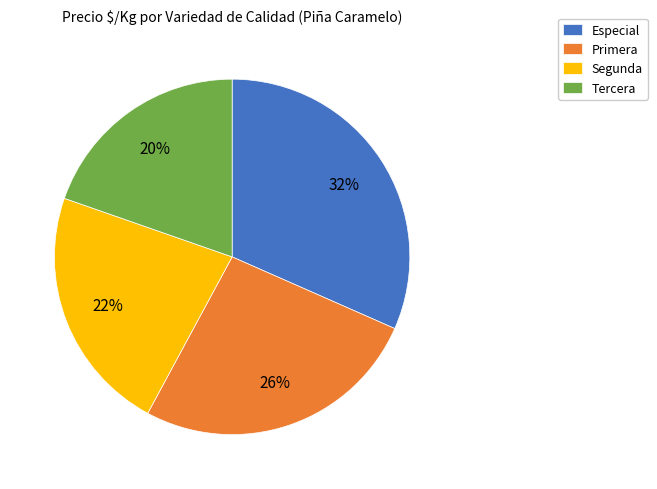

To the nearest percent, what percentage of the pie is Especial?

32%